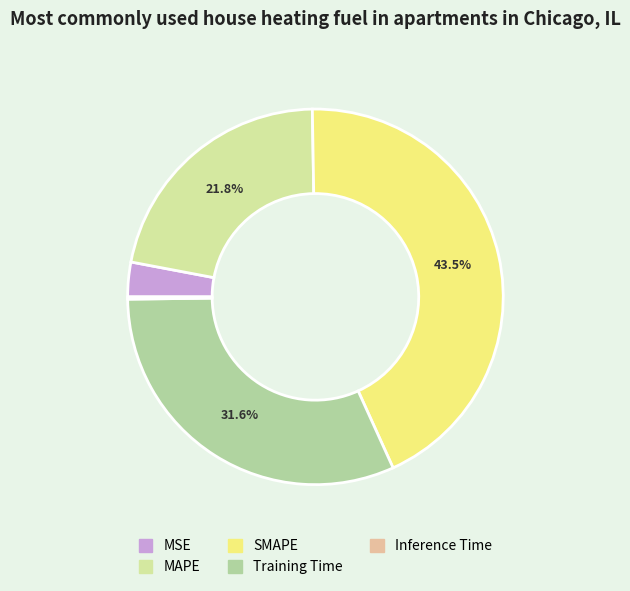

What is the largest slice in the pie chart?

SMAPE